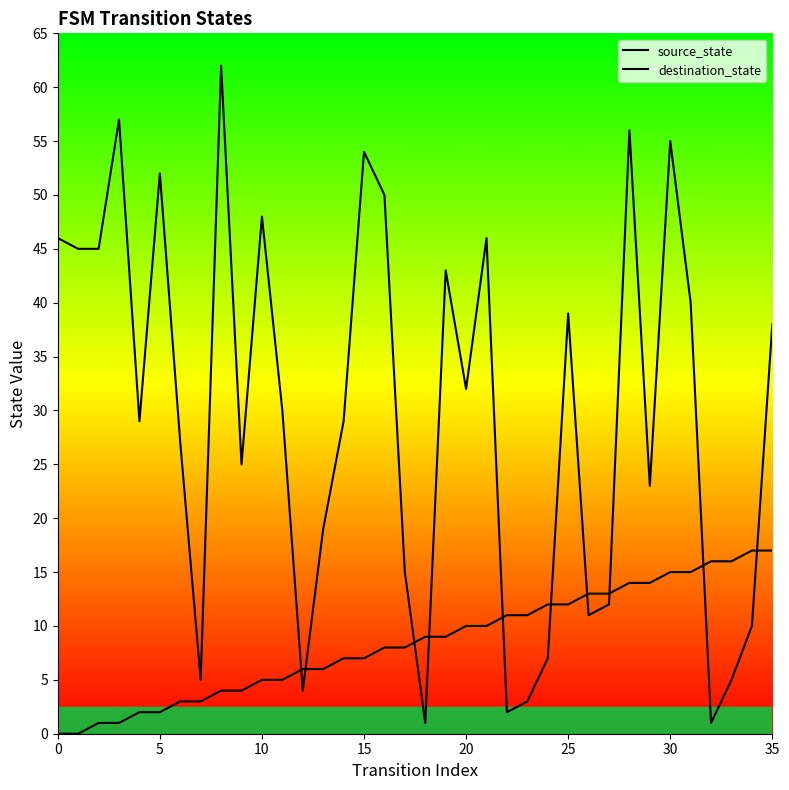

Rank the series by their average value, from lowest to highest.

source_state, destination_state